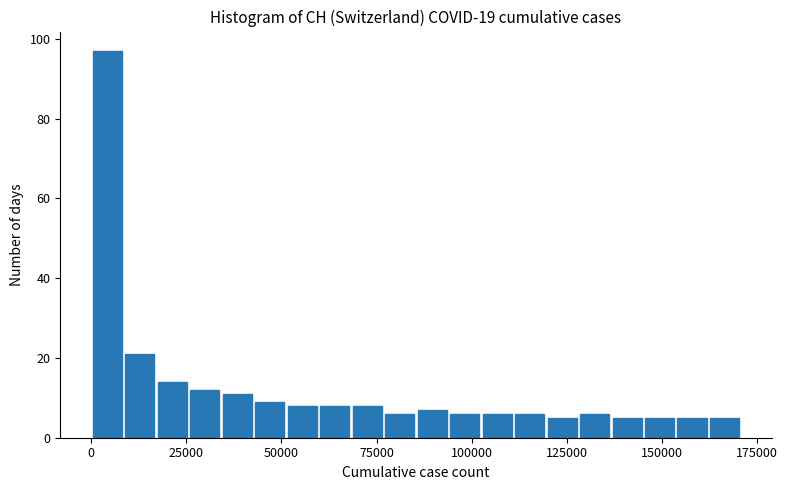

Around what value on the x-axis is the tallest bar? Give the approximate position of its centre, as read against the axis.

5000